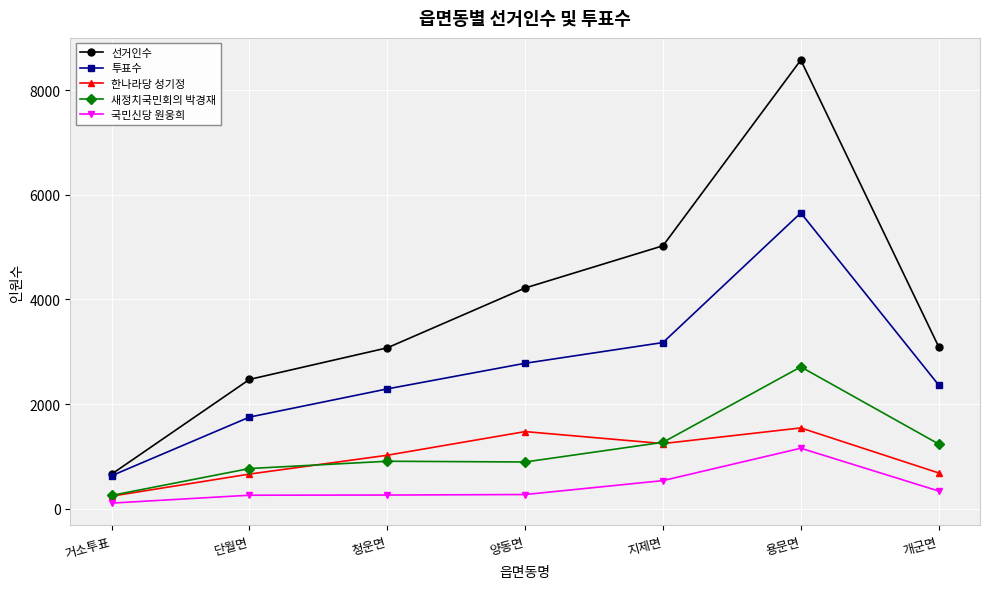

What is the spread (max minus min) of values at 지제면?

4489